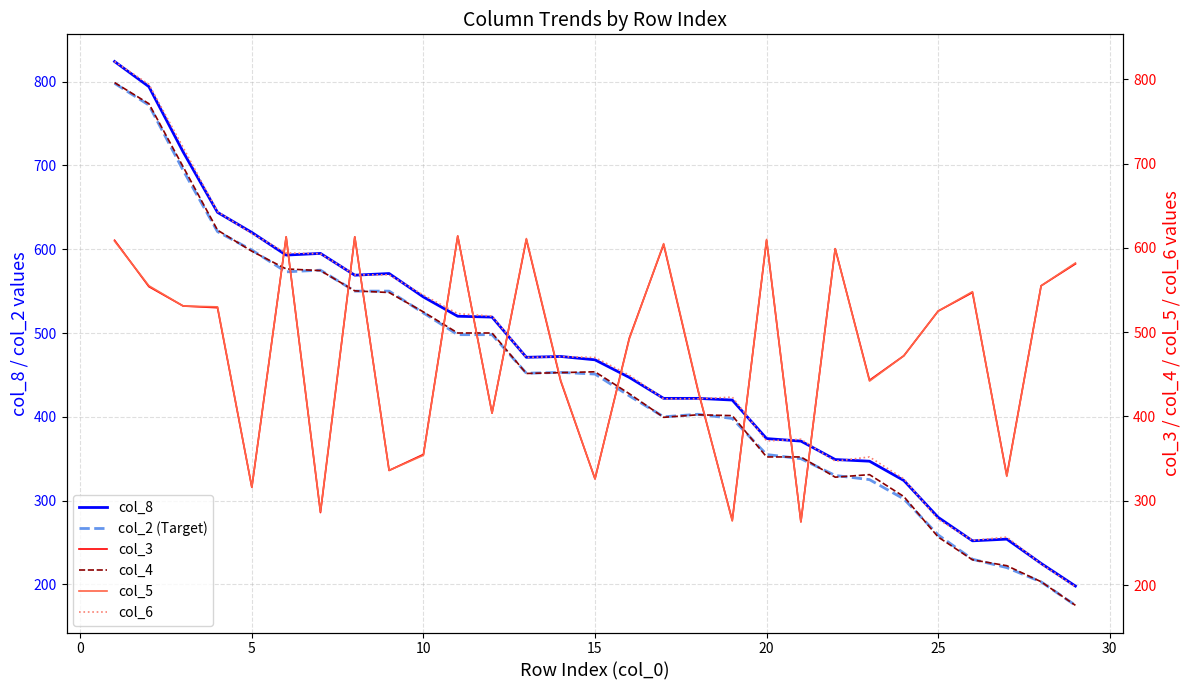

Is it true that col_2 (Target) equals 355 at 20?

True